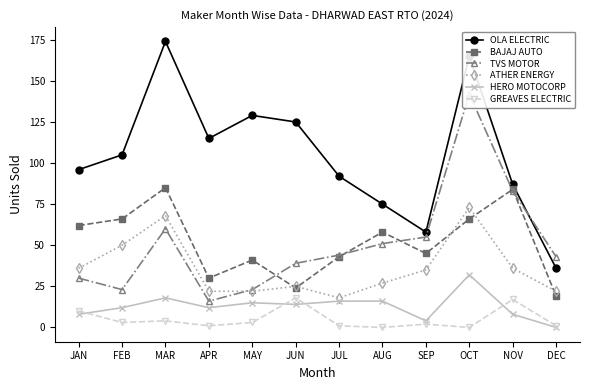

At which category is the sum across all series the highest?

OCT